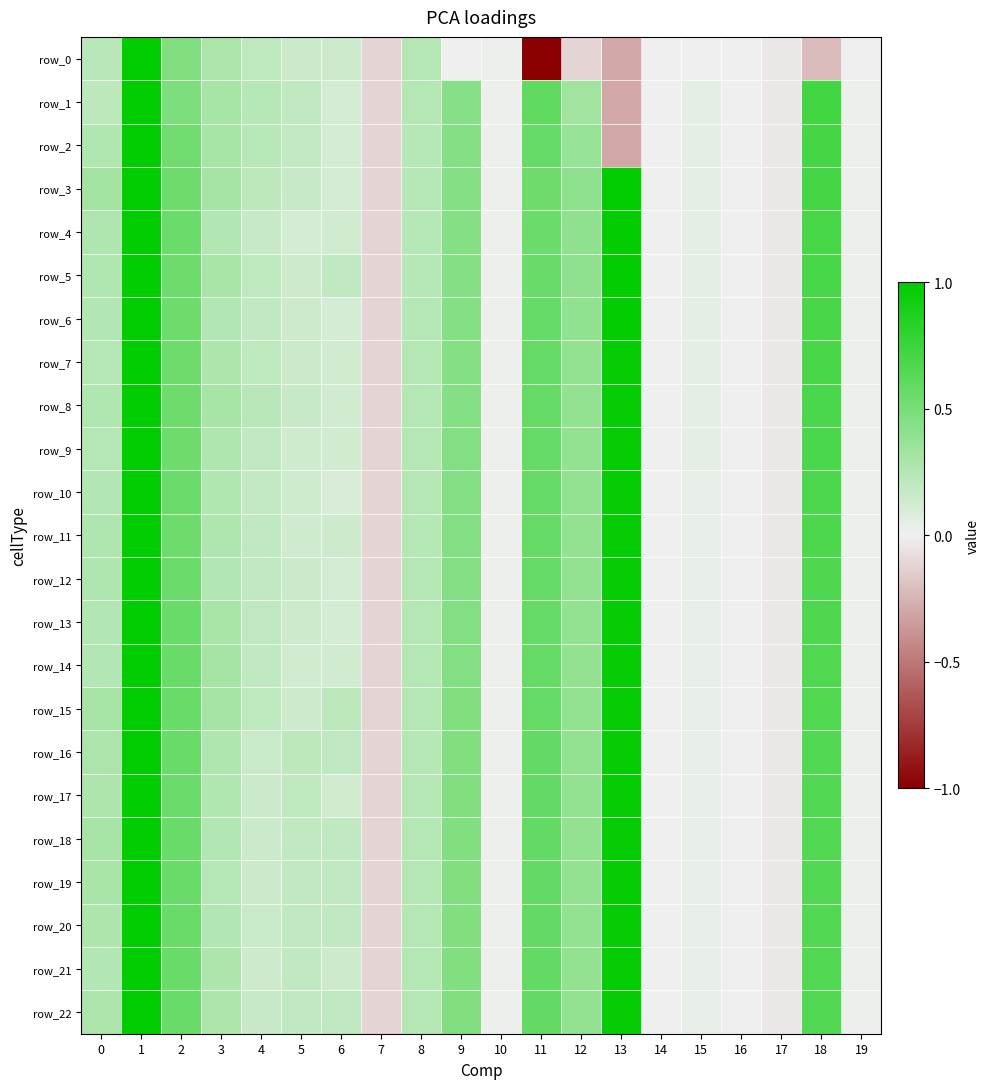

What is the average value of the row_13 series?

0.3